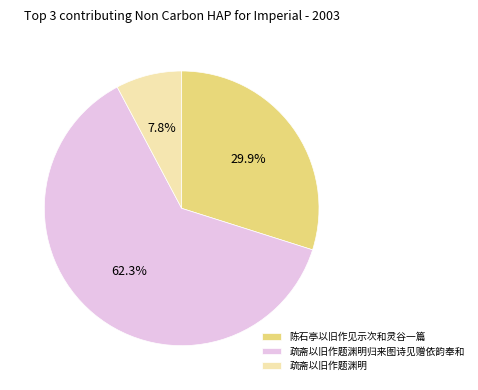

Approximately how many times larger is the value at 陈石亭以旧作见示次和灵谷一篇 compared to 疏斋以旧作题渊明?

3.8